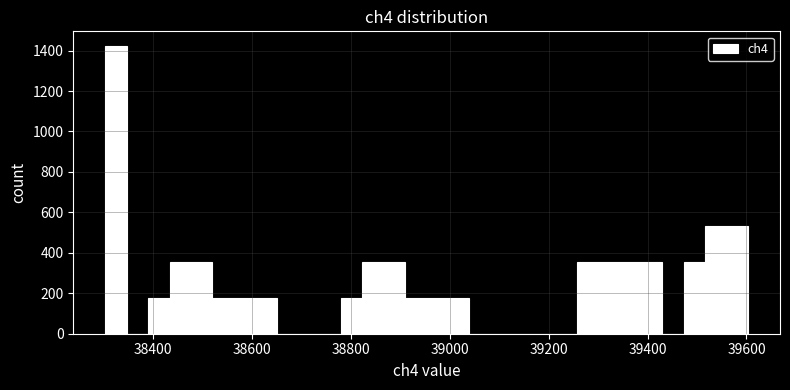

Around what value on the x-axis is the tallest bar? Give the approximate position of its centre, as read against the axis.

38320